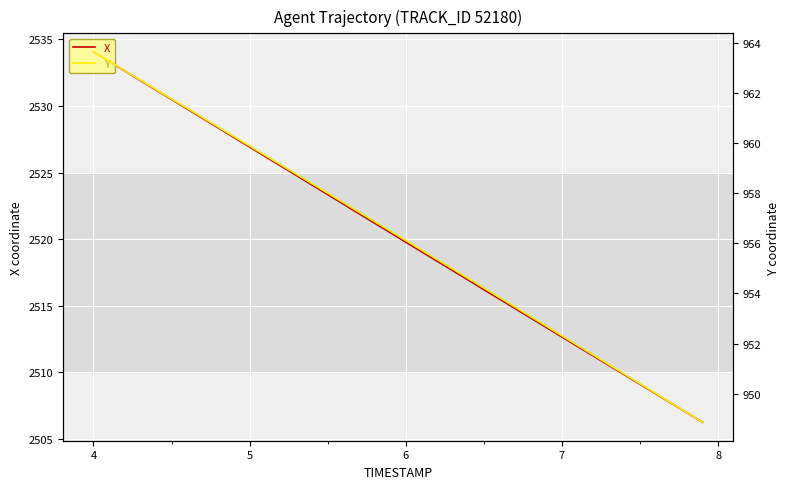

What is the lowest value of the X series?

2506.3